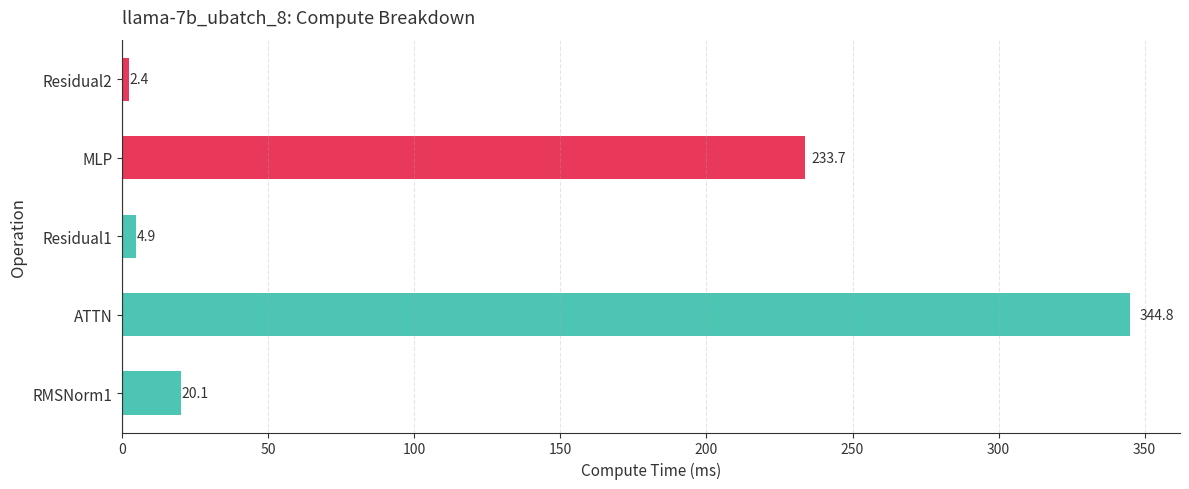

What is the average value?

121.2